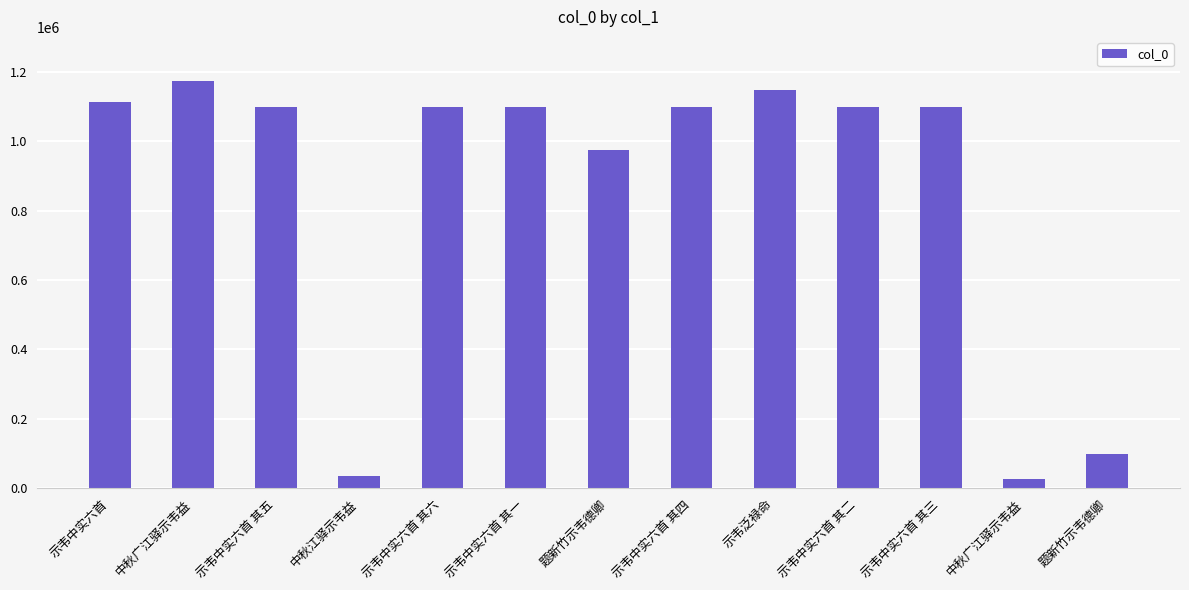

Where is the data nearest to the value 598695?

题新竹示韦德卿